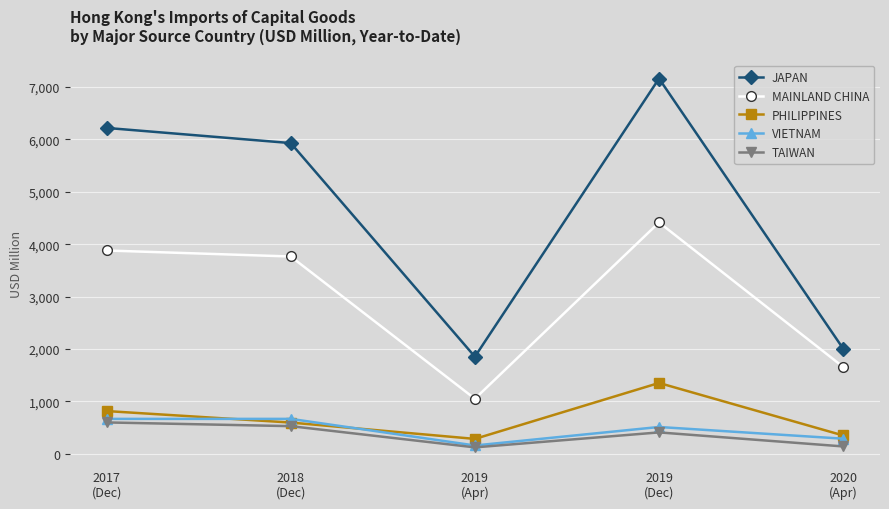

What is the label of the 5th point from the left?

2020
(Apr)